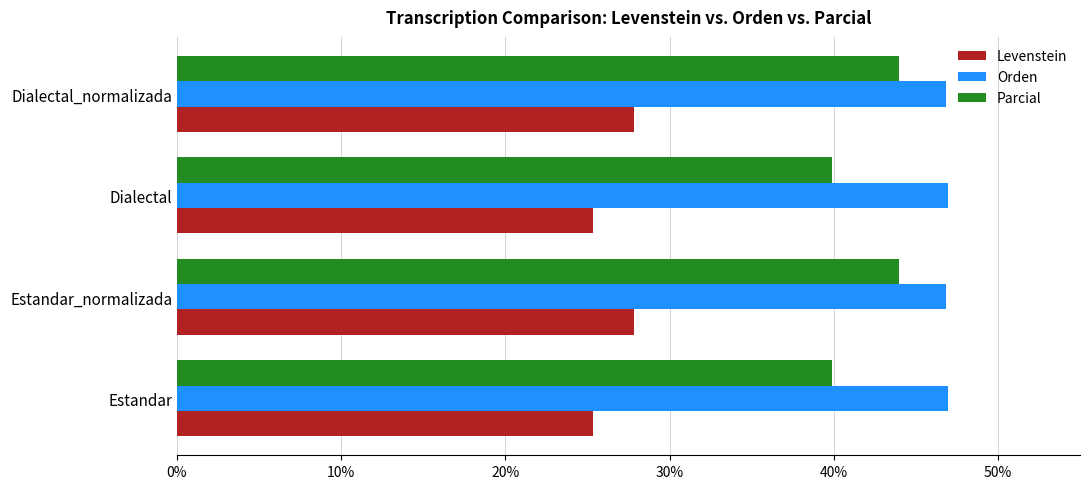

What is the total value across all series at Dialectal_normalizada?

118.7